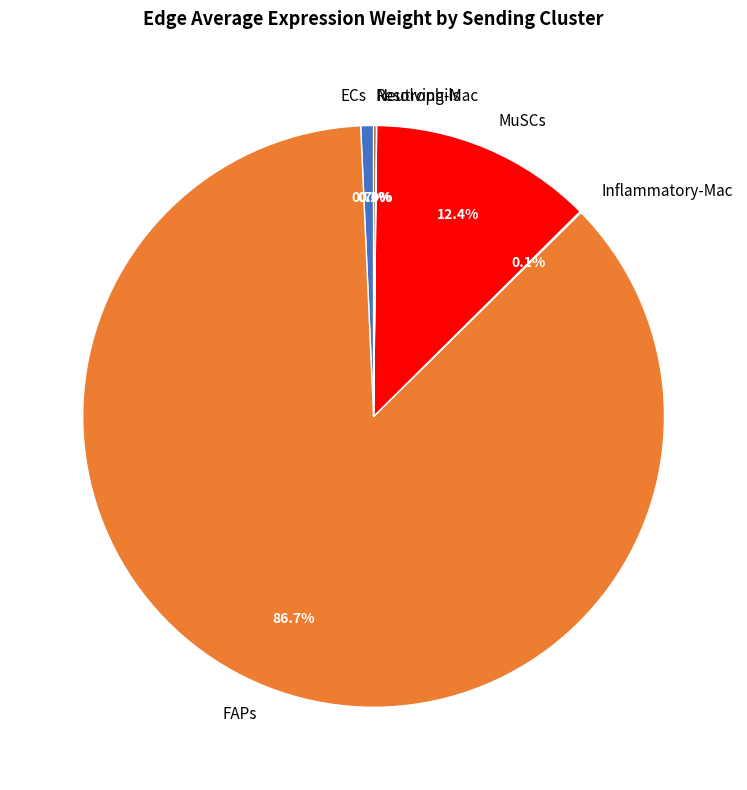

To the nearest percent, what is the difference between the largest and smallest slice percentages?

87%